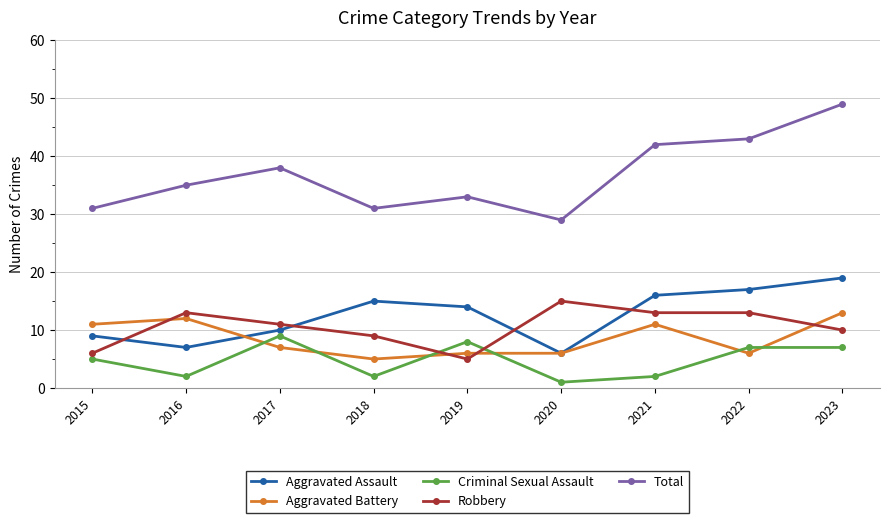

The Robbery series shows 3 at 2023. True or false?

False